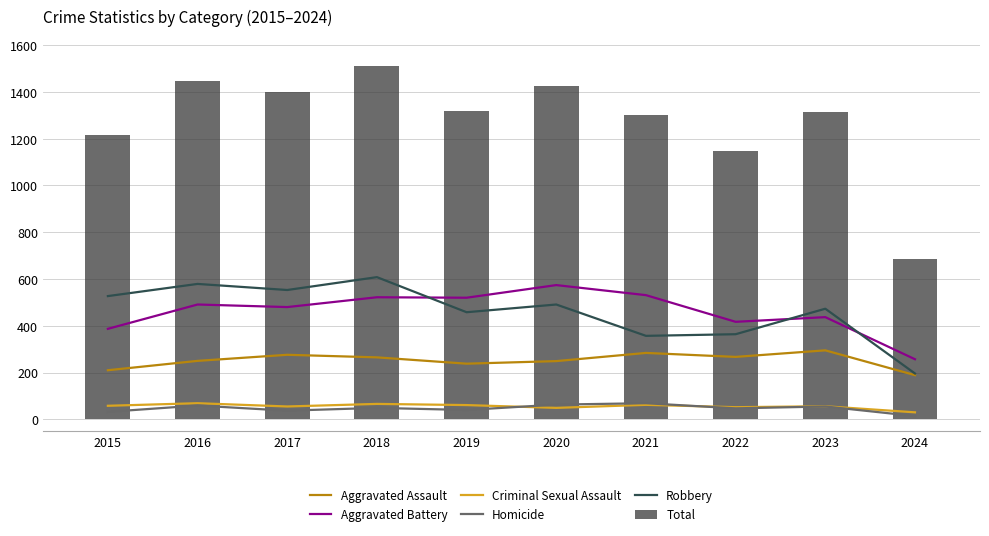

Reading left to right, extract all data points from this chart.

Aggravated Assault: 210	250	276	265	238	249	284	267	295	189
Aggravated Battery: 387	491	480	522	520	574	531	417	437	257
Criminal Sexual Assault: 58	69	55	66	61	49	62	52	56	30
Homicide: 32	59	37	49	40	63	69	47	55	14
Robbery: 527	579	553	608	458	491	357	364	473	196
Total: 1214	1448	1401	1510	1317	1426	1303	1147	1316	686